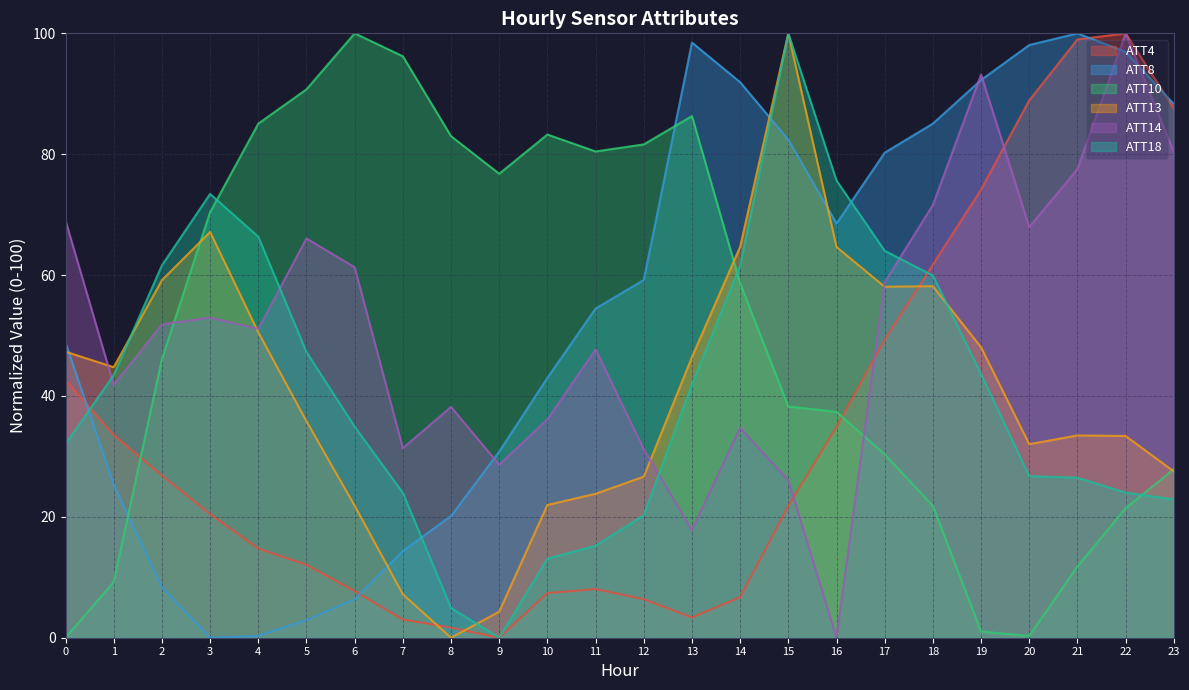

How many values in the ATT14 series are below 51?

11